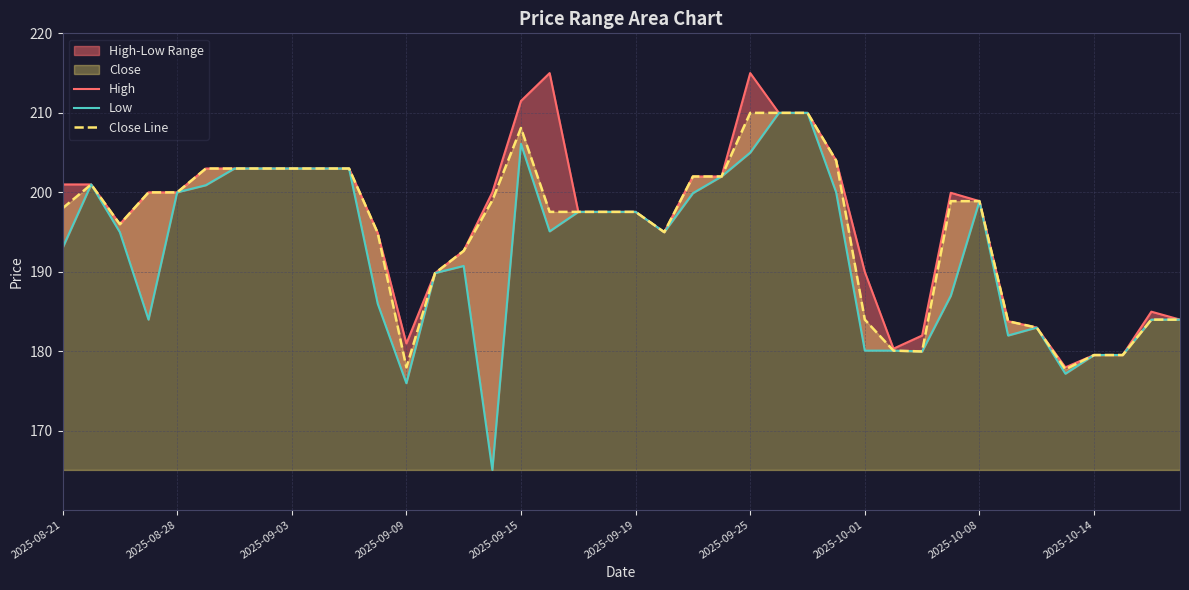

Which series has the widest spread of values?

Low